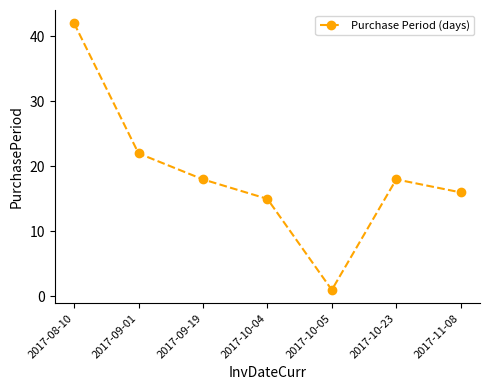

What is the difference between the maximum and minimum values?

41